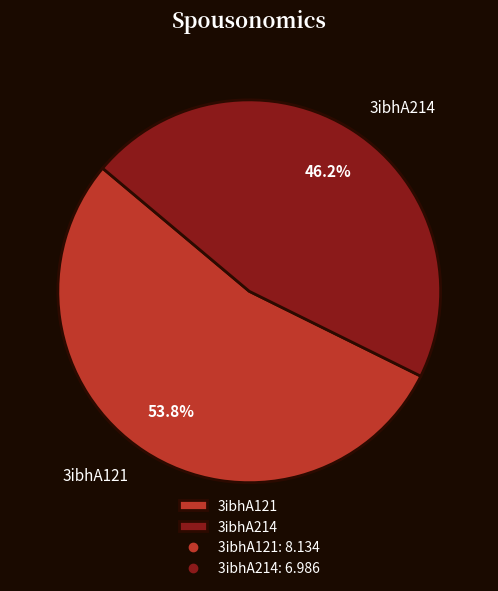

Count the number of slices in the pie.

2